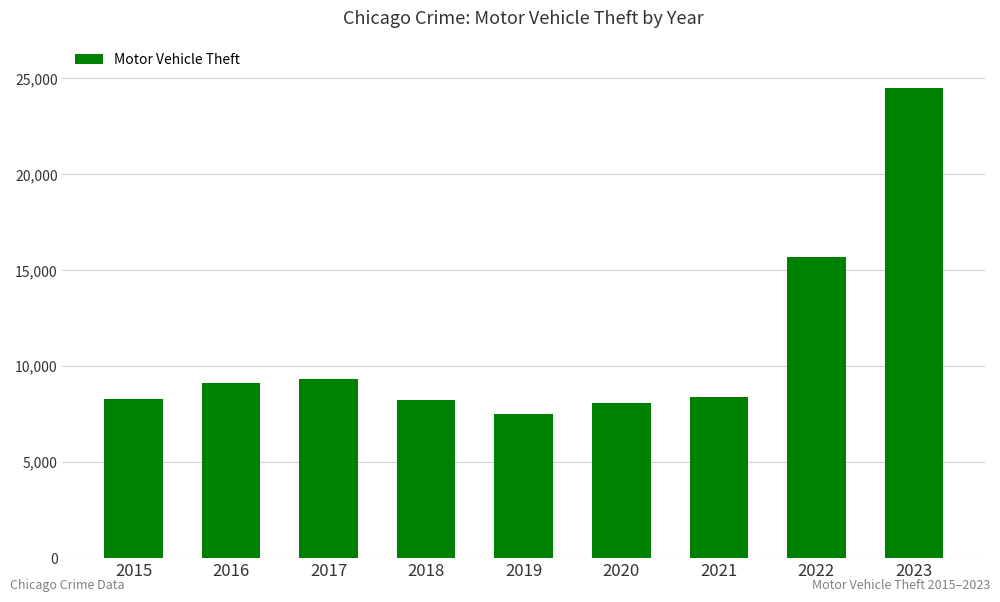

What is the difference between the values at 2019 and 2022?

8194